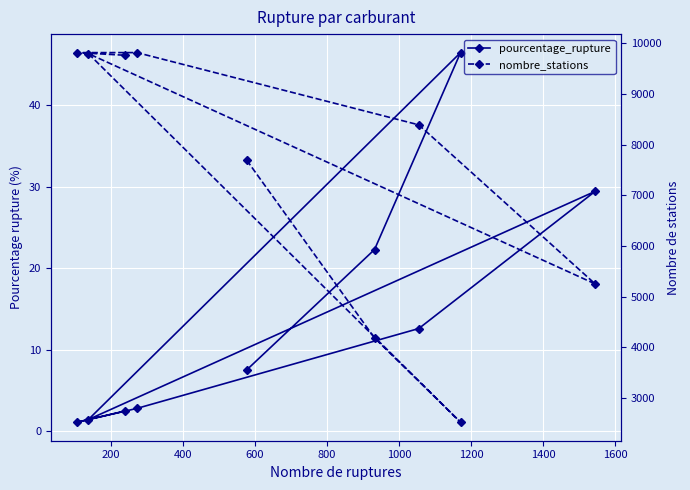

What is the difference between the second highest and second lowest values in the nombre_stations series?

5631.0